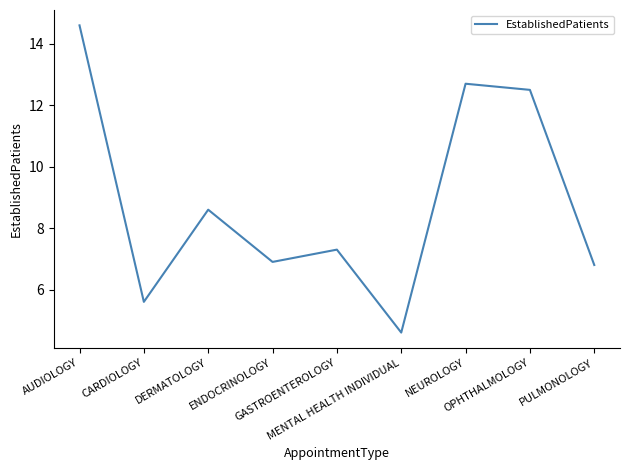

Reading right to left, what are all the values shown in this chart?

PULMONOLOGY=6.8	OPHTHALMOLOGY=12.5	NEUROLOGY=12.7	MENTAL HEALTH INDIVIDUAL=4.6	GASTROENTEROLOGY=7.3	ENDOCRINOLOGY=6.9	DERMATOLOGY=8.6	CARDIOLOGY=5.6	AUDIOLOGY=14.6